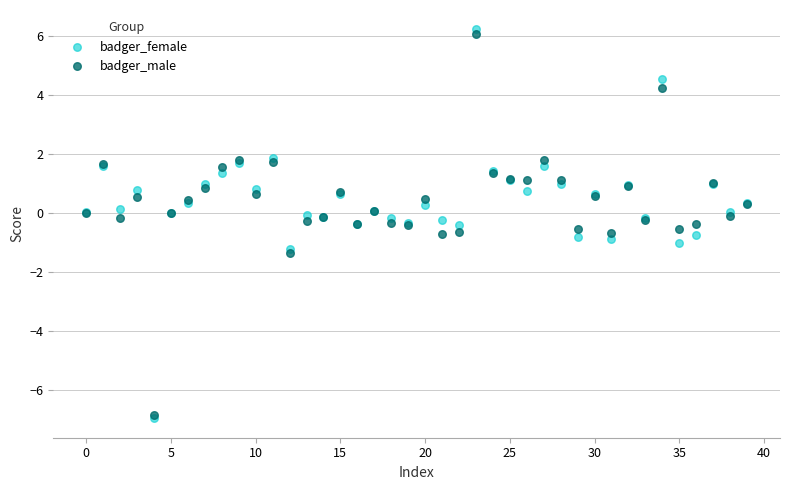

Which series has the largest Y range (max minus min)?

badger_female